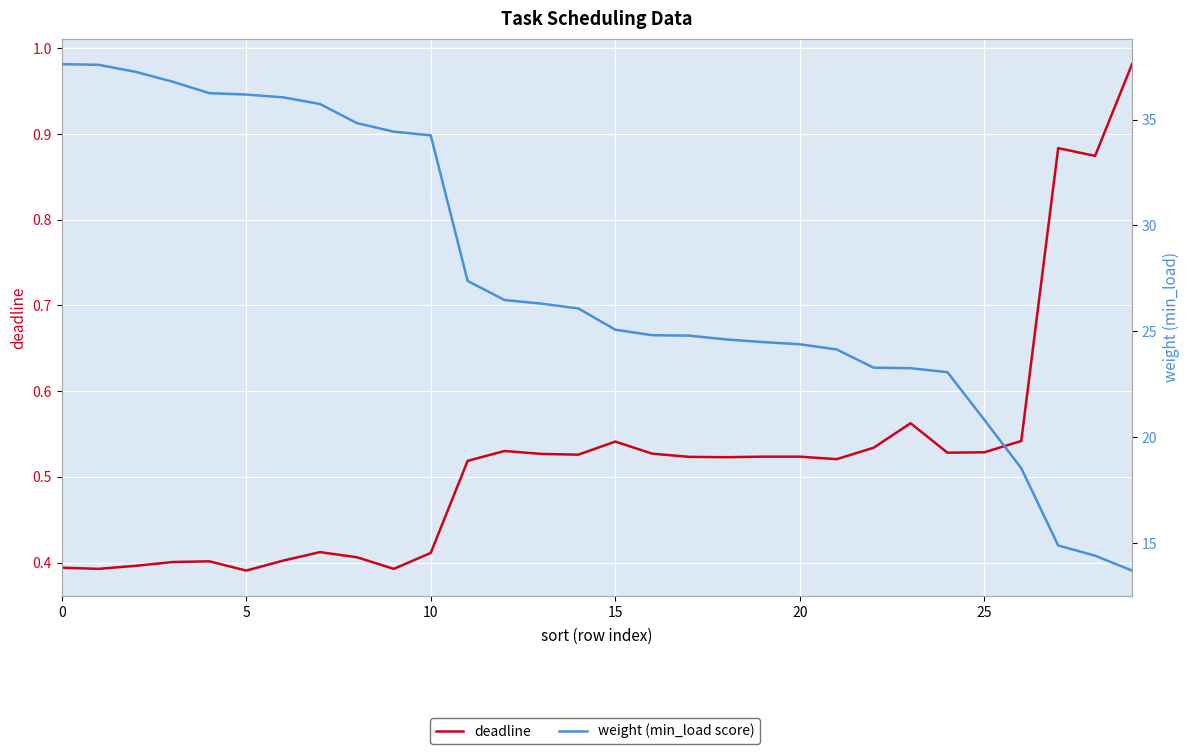

In deadline, how many points are higher than both neighbors (excluding endpoints)?

7